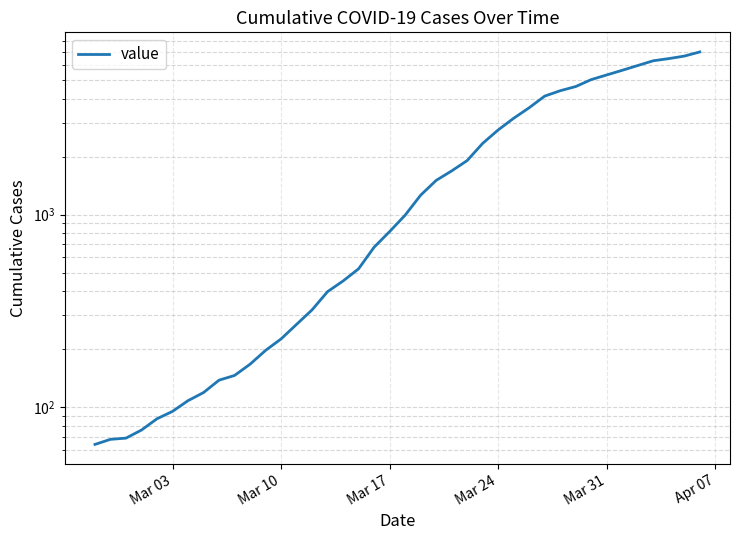

How many data points are less than 993?

20